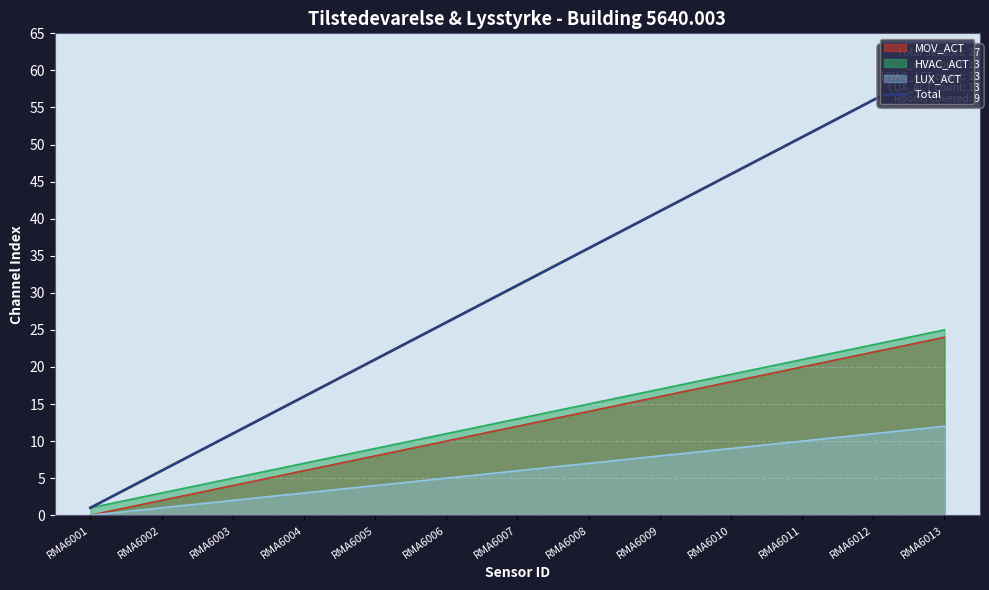

True or false: there are more than 1 points higher than both neighbors.

False